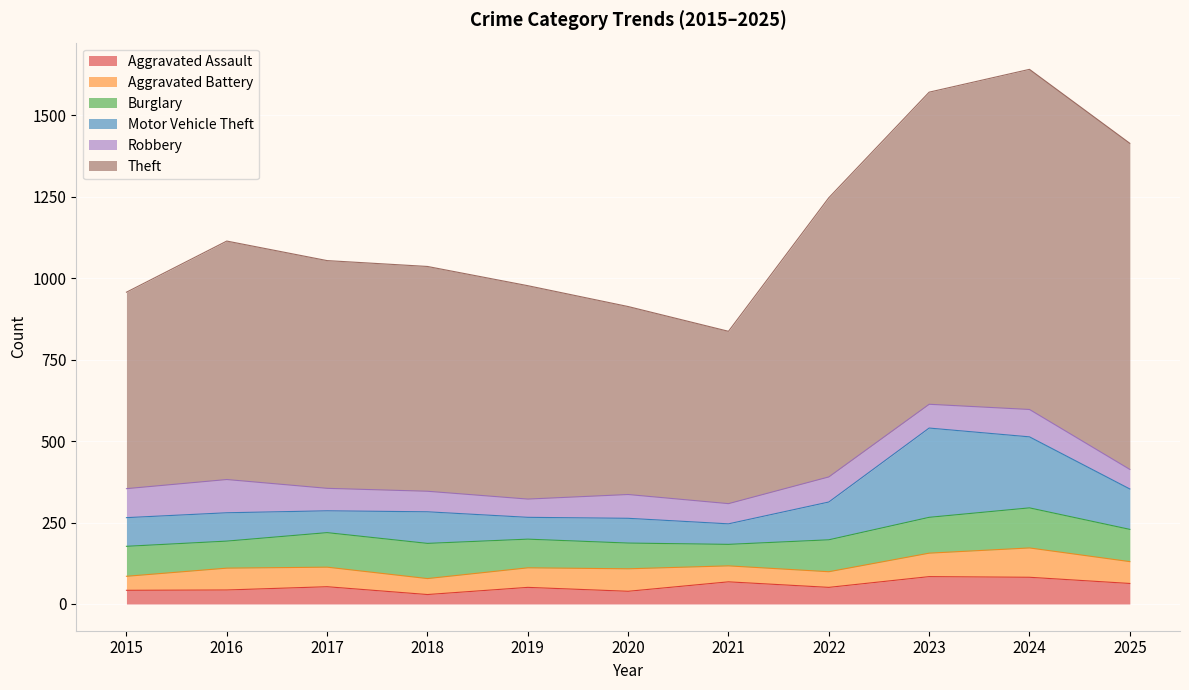

What is the approximate value of Burglary at 2016?

83